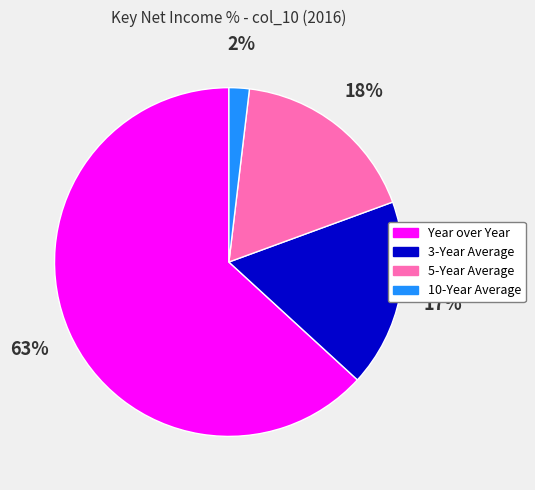

How many slices are in this pie chart?

4